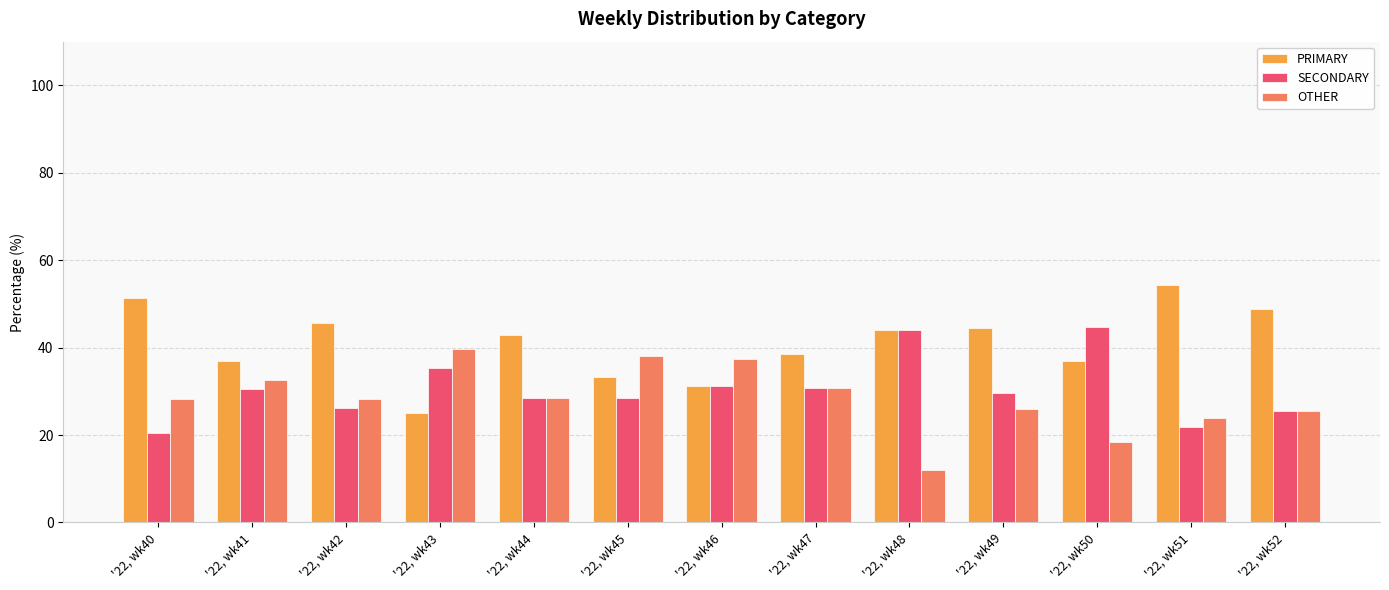

True or false: SECONDARY has a value of 9.9 at '22, wk46.

False